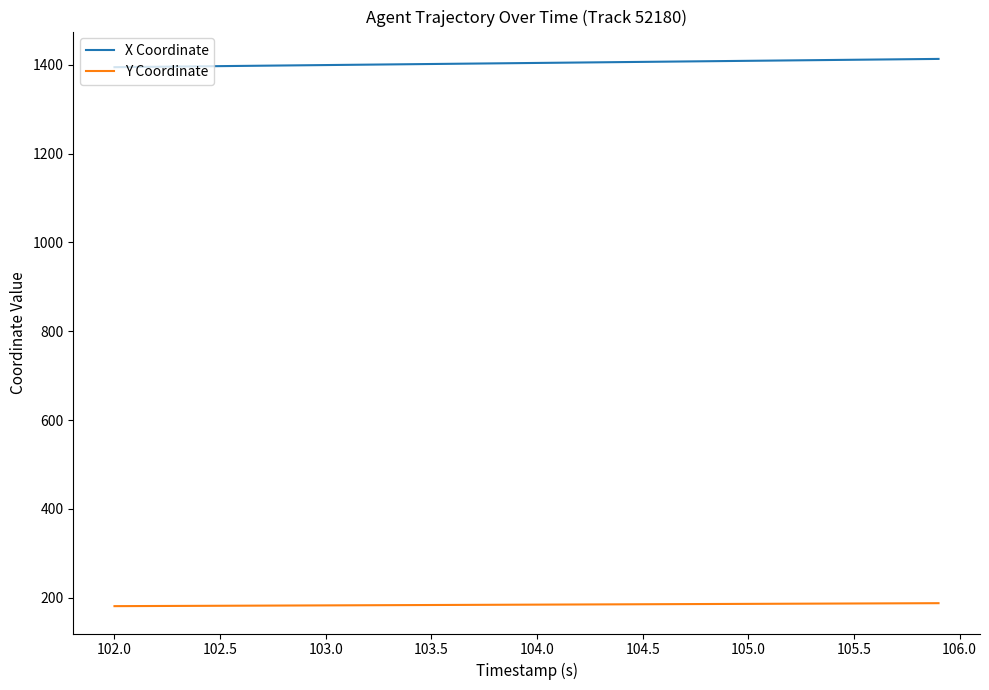

What is the greatest value displayed?

1413.0